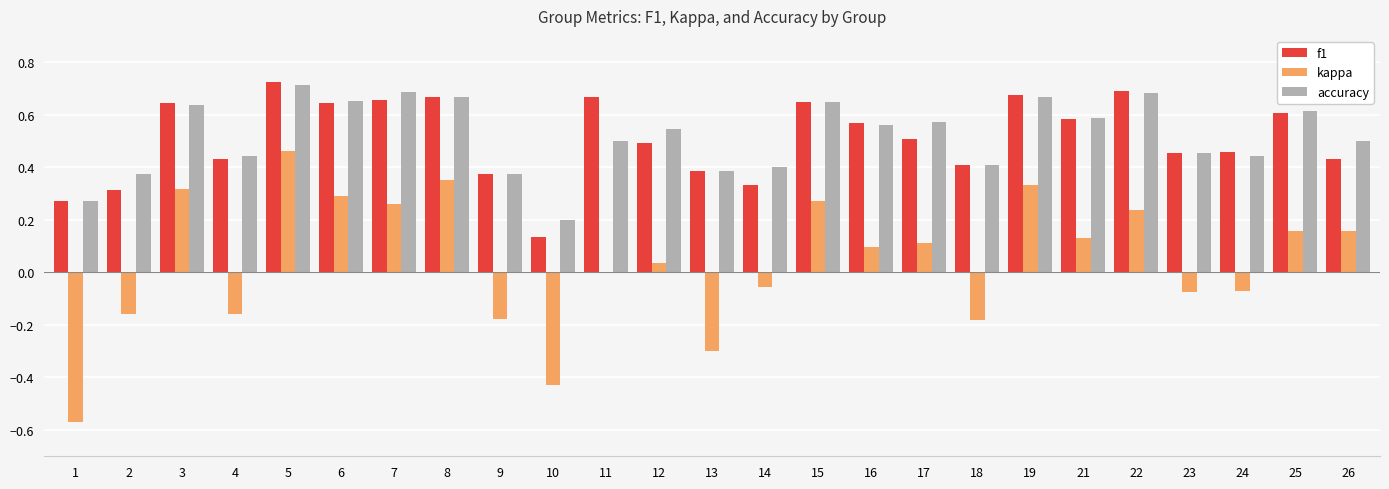

Count the number of data series in this chart.

3